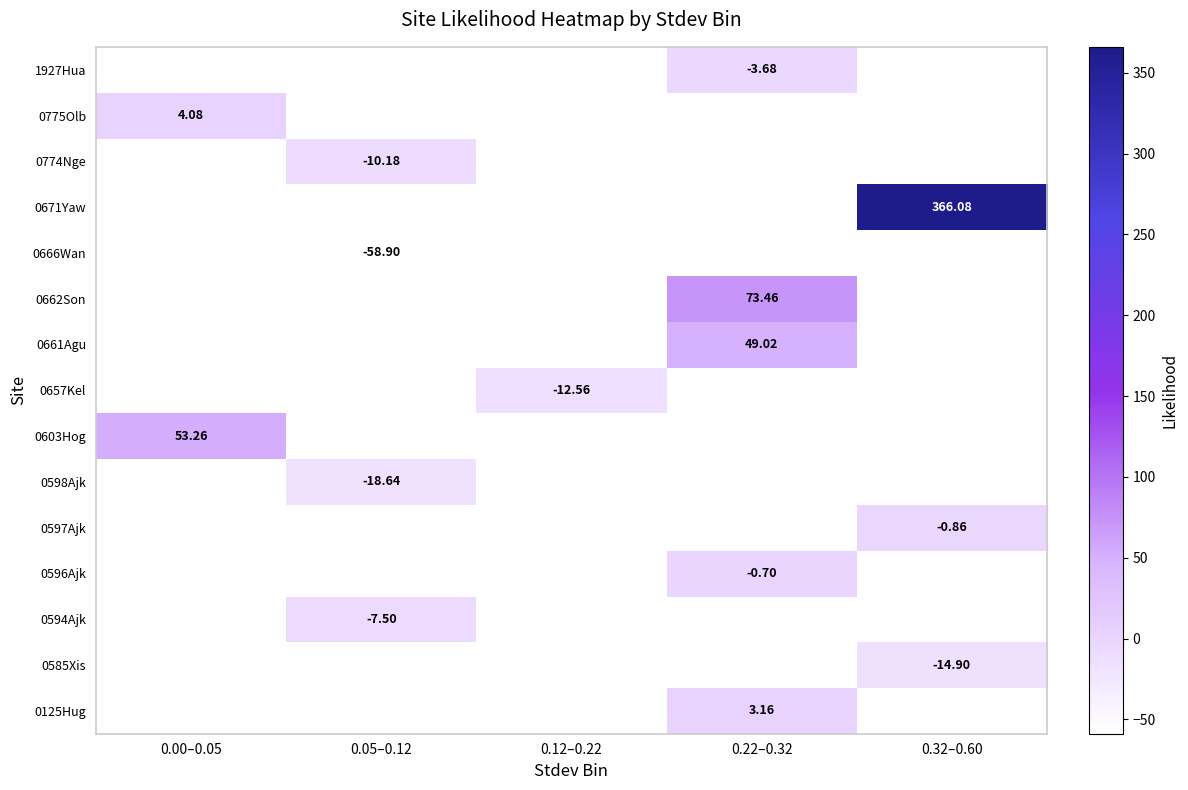

How many negative values does the 0657Kel series have?

1